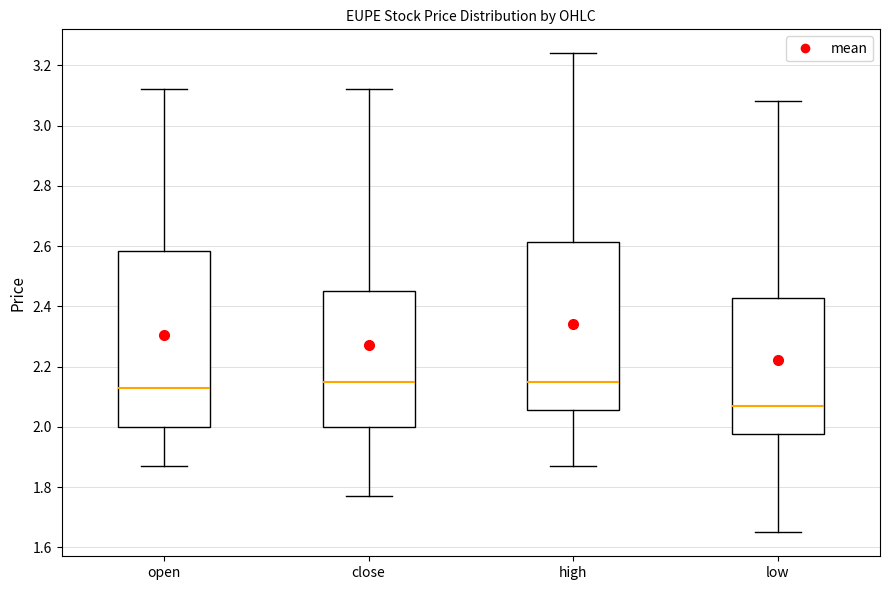

Where does the median line of the box for low sit on the y-axis? The values are not printed on the chart, so give them approximately, as read against the axis.

2.08